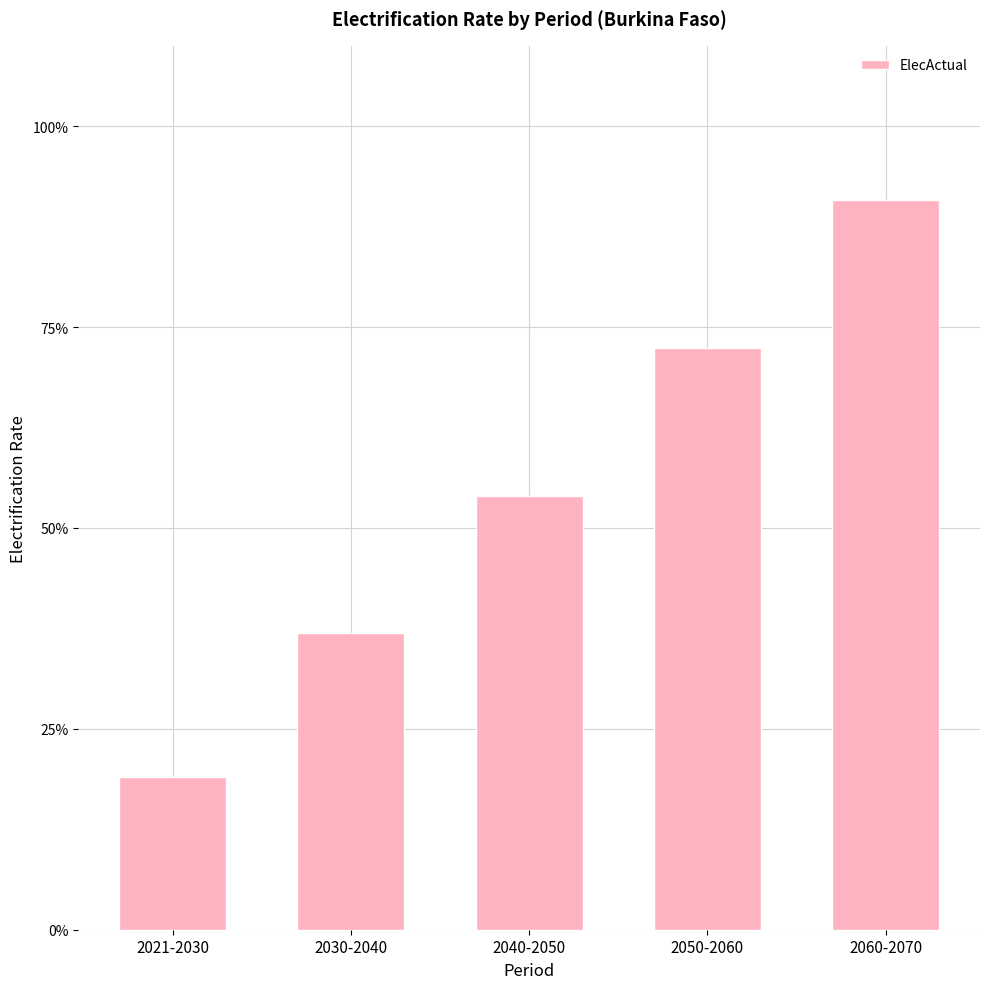

What is the difference between the values at 2040-2050 and 2021-2030?

0.3